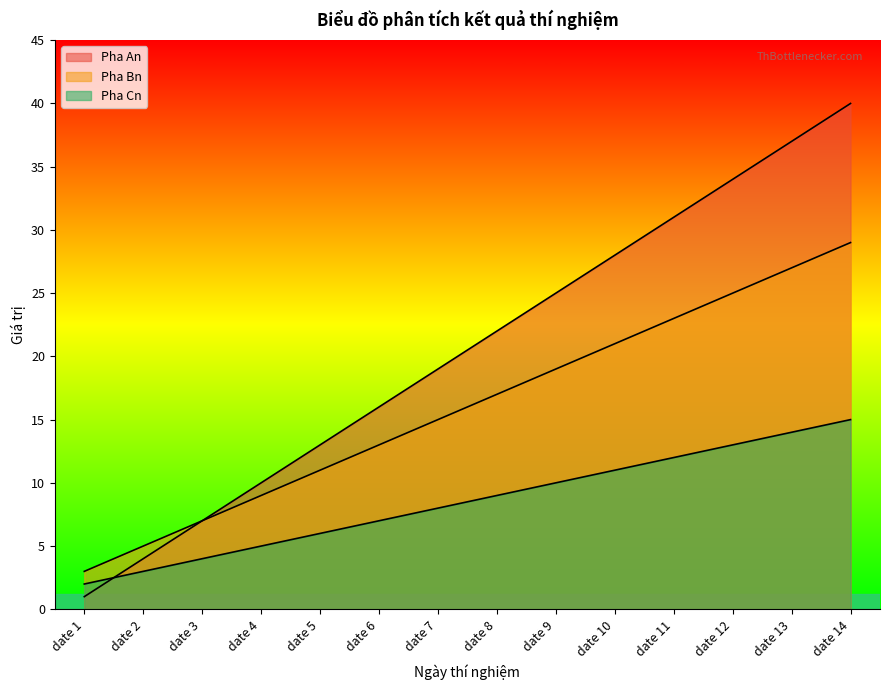

What is the difference between the second highest and minimum values in the Pha Bn series?

24